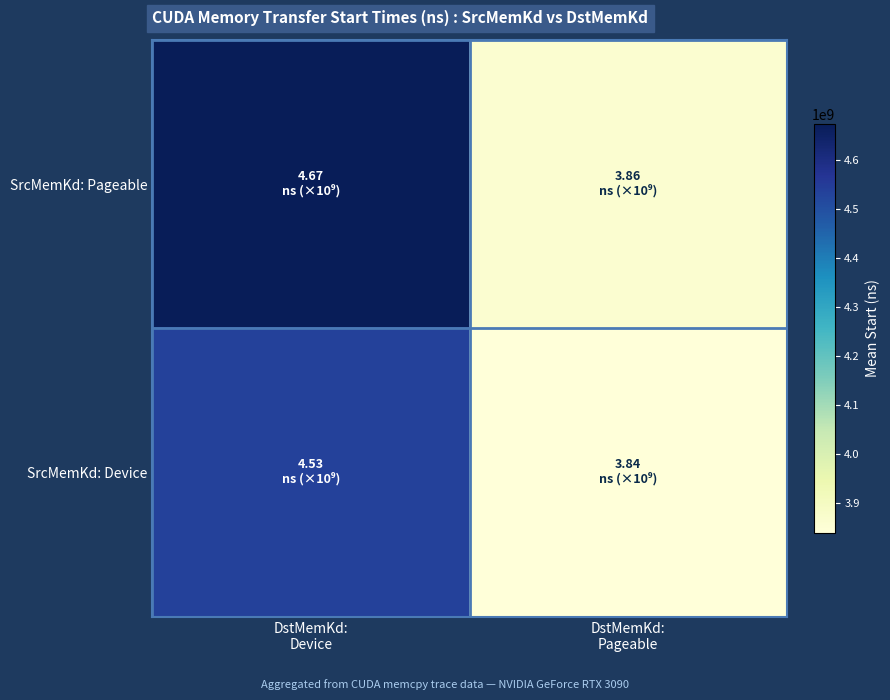

Which has a higher value, DstMemKd:
Device or DstMemKd:
Pageable?

DstMemKd:
Device